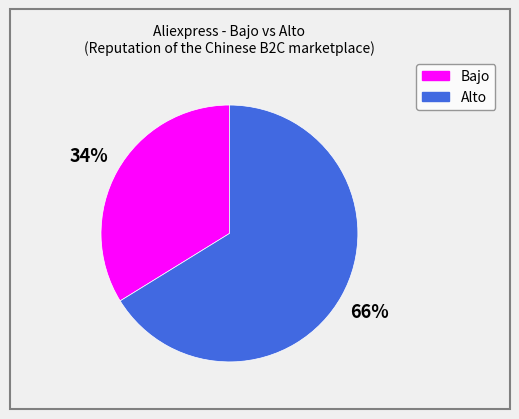

To the nearest percent, what is the average slice percentage?

50%